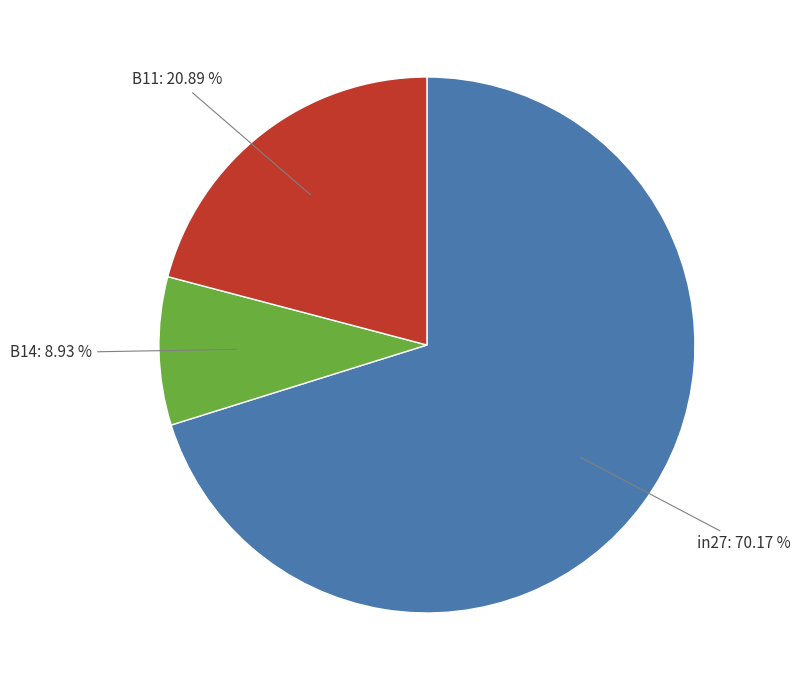

Does any single category account for the majority?

Yes